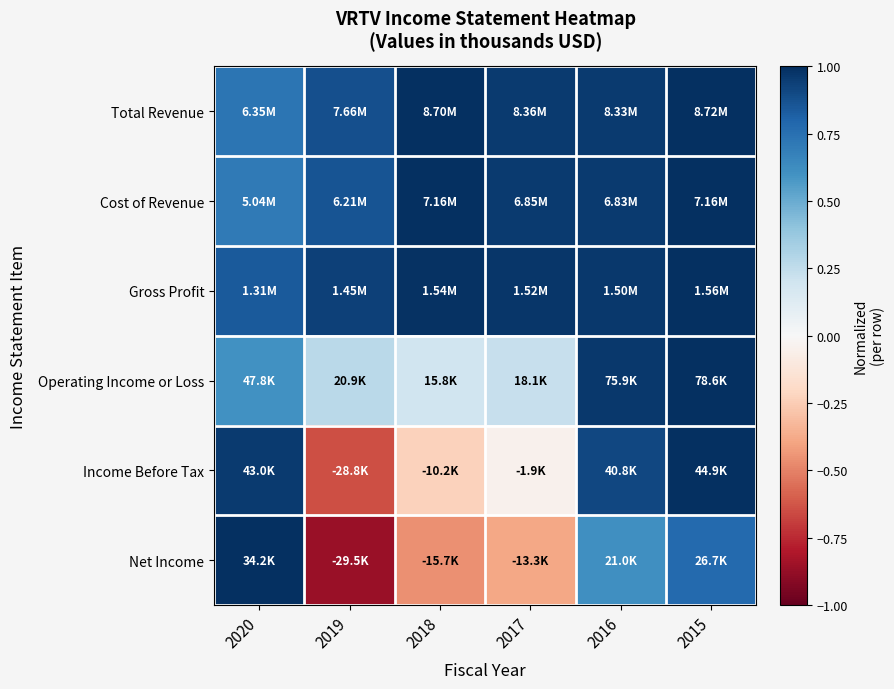

What is the smallest value displayed?

-0.9